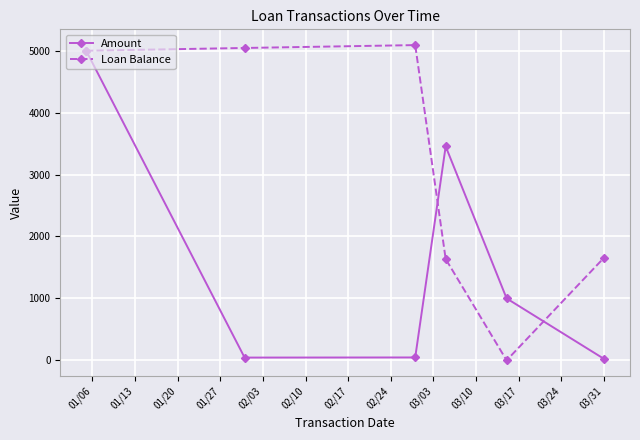

Rank the series by their maximum value, from highest to lowest.

Loan Balance, Amount